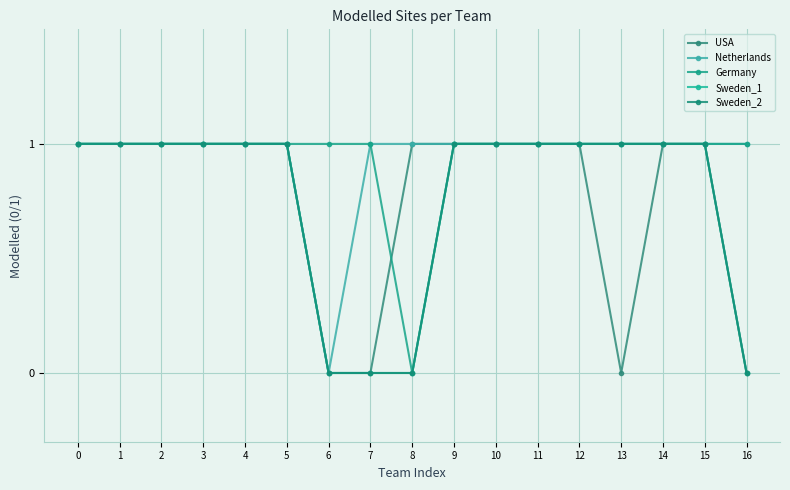

Does the chart have visible grid lines?

Yes